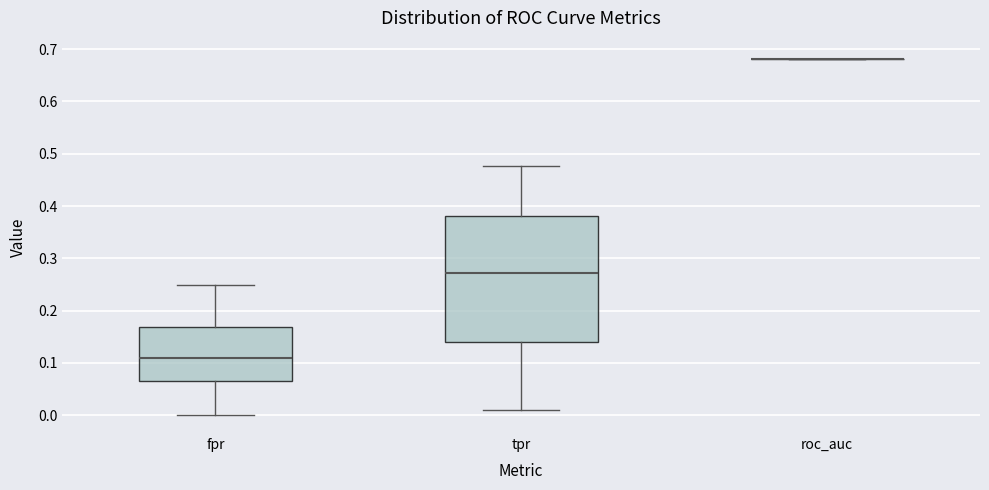

Where does the median line of the box for fpr sit on the y-axis? The values are not printed on the chart, so give them approximately, as read against the axis.

0.11